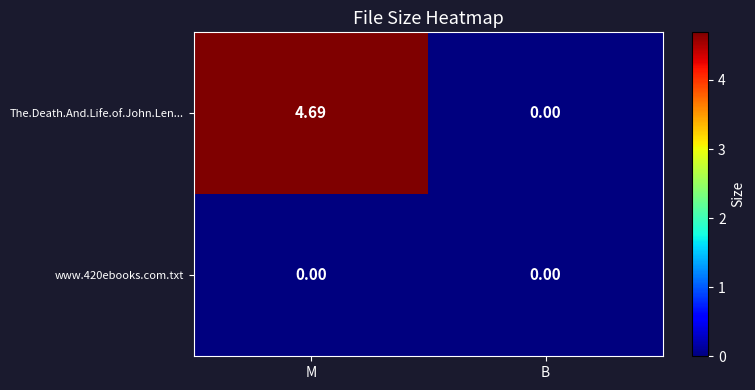

At which category is the sum across all series the highest?

M